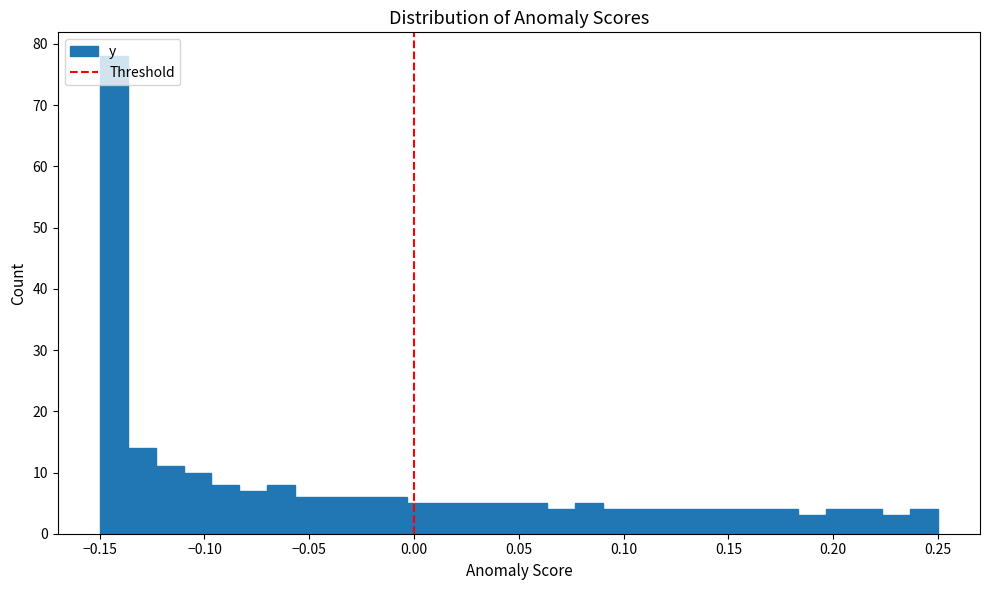

Around what value on the x-axis is the tallest bar? Give the approximate position of its centre, as read against the axis.

-0.145